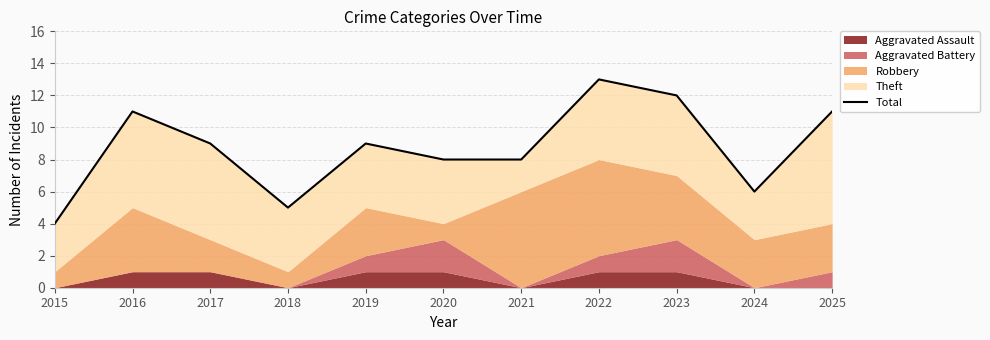

How many points are higher than both their immediate neighbors (excluding endpoints)?

3